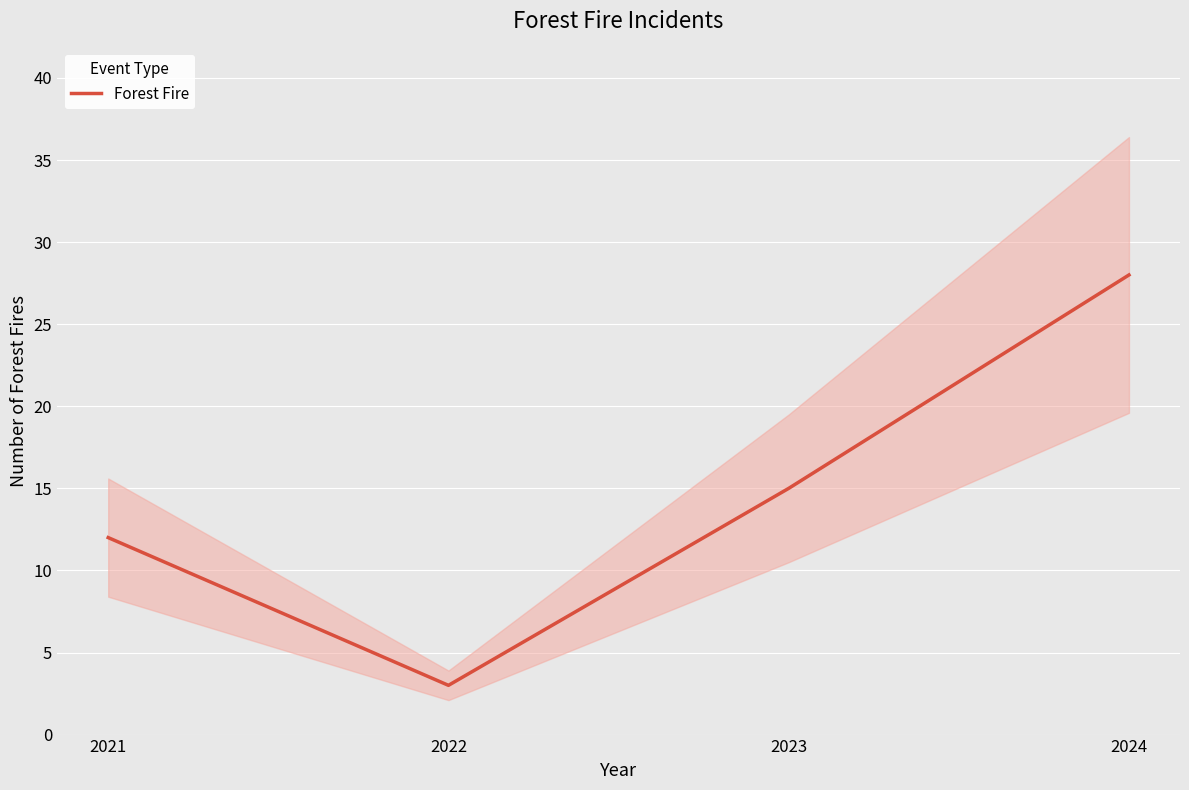

The chart shows a value of 10 at 2024. True or false?

False